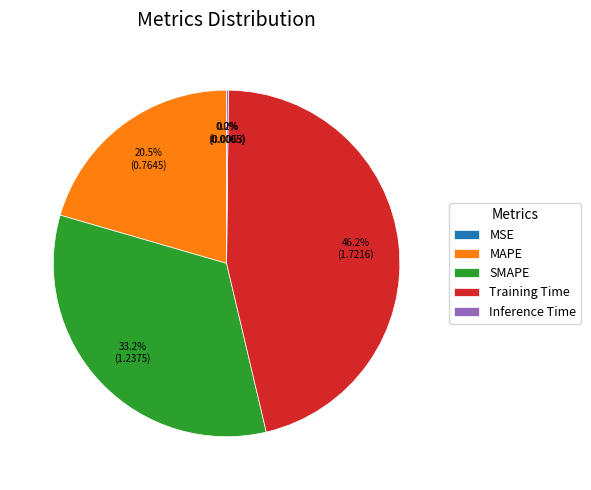

What portion of the pie excludes MAPE?

79.5%